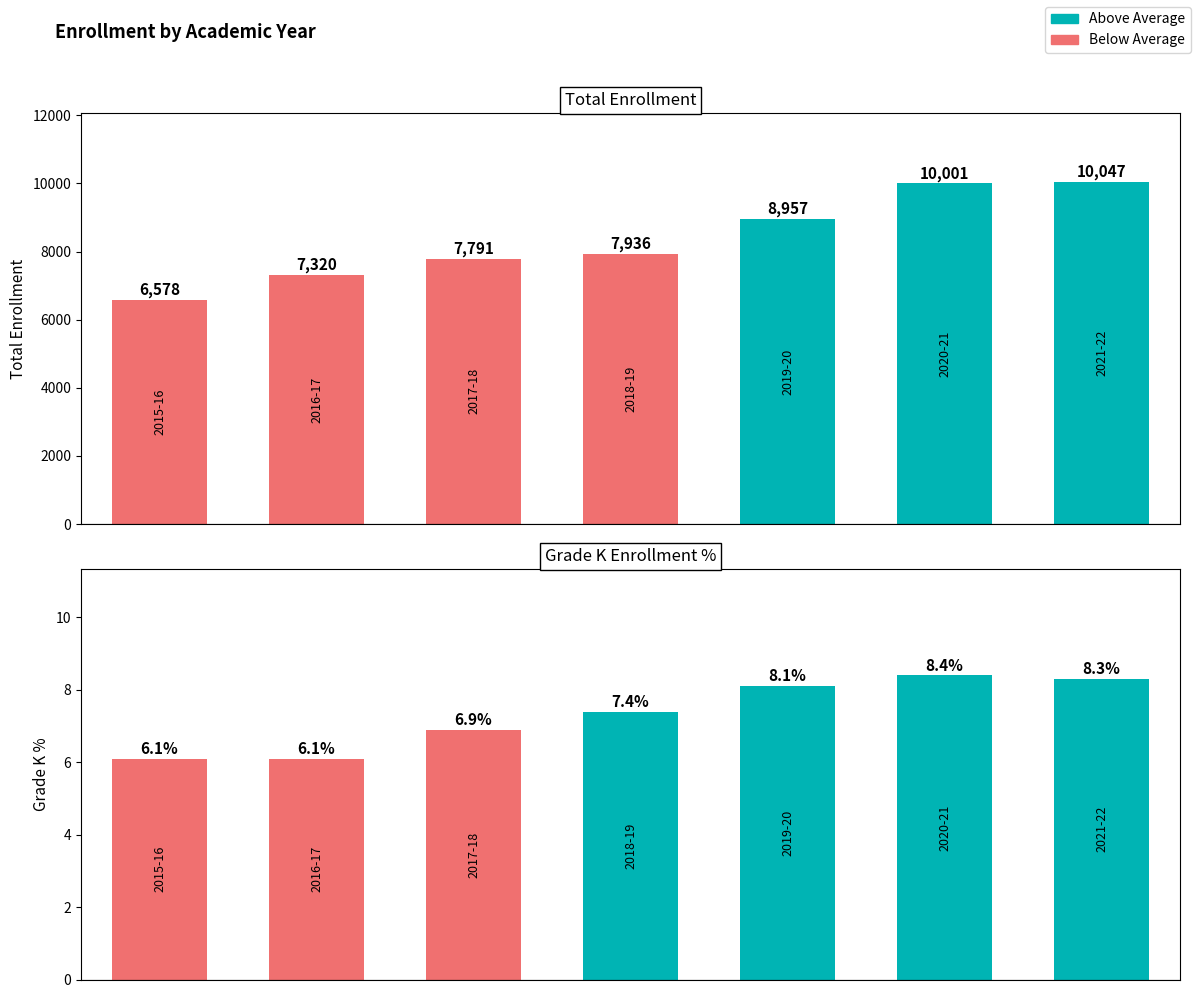

What is the difference between the highest and lowest values at 0?

6571.9